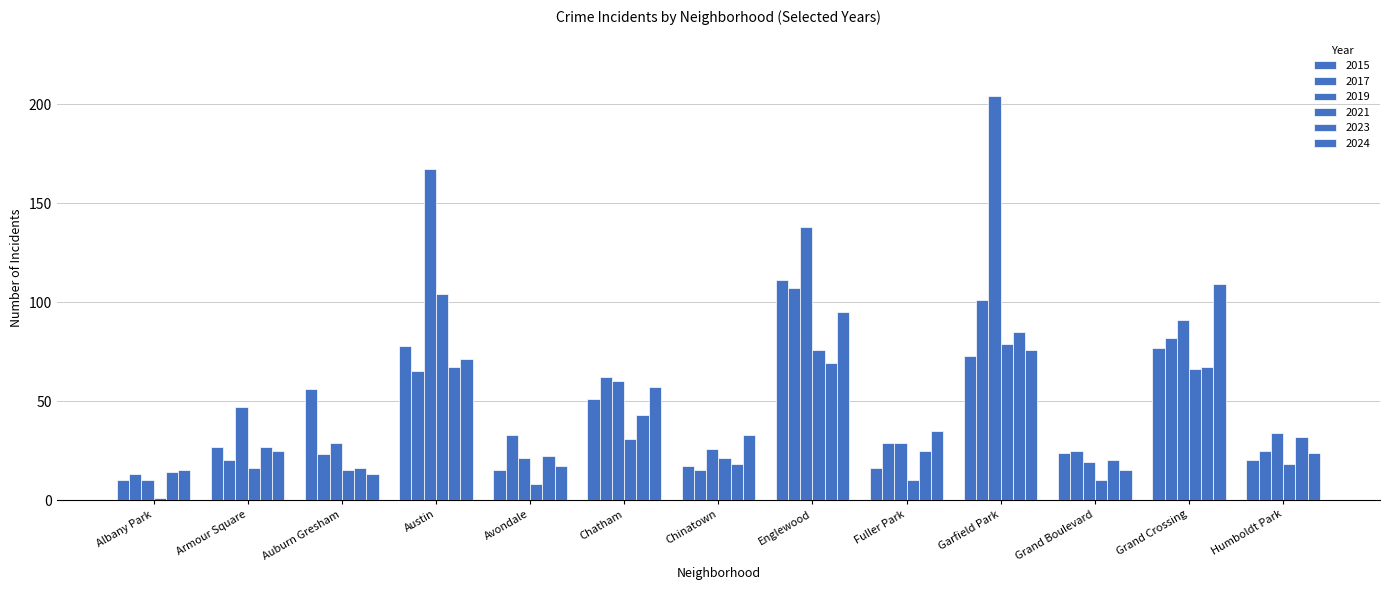

How many groups of bars are there?

13